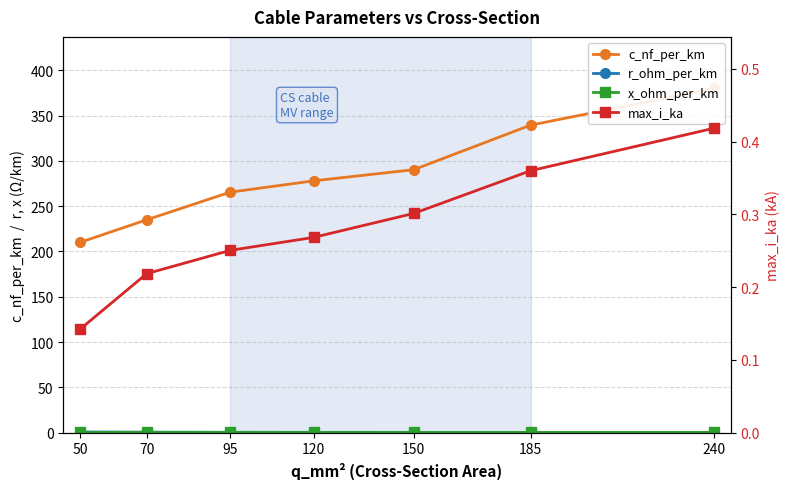

True or false: r_ohm_per_km and x_ohm_per_km cross at least once.

False